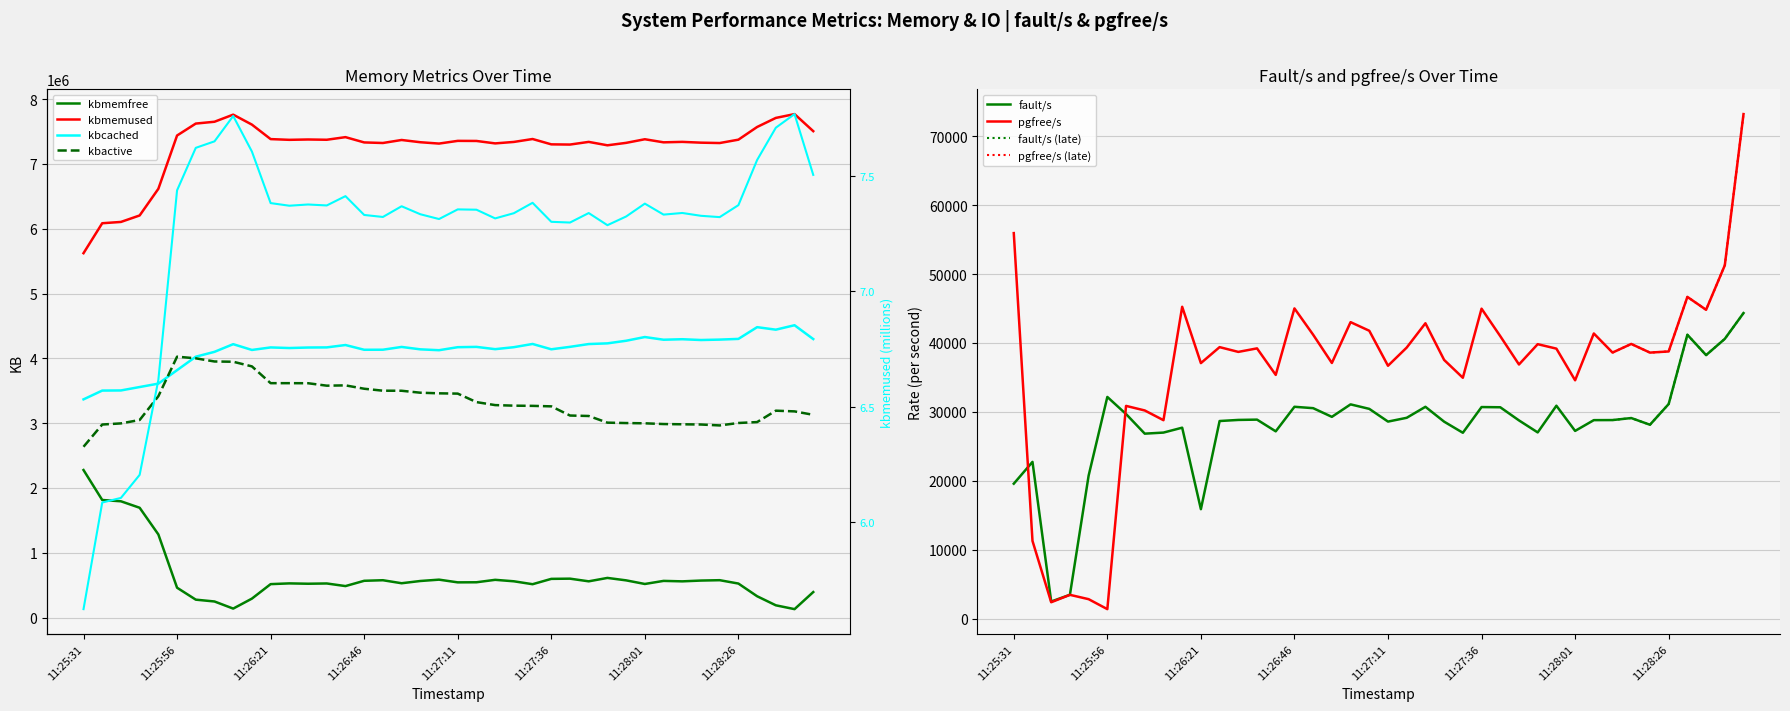

At which category does pgfree/s reach its first local valley?

11:25:41